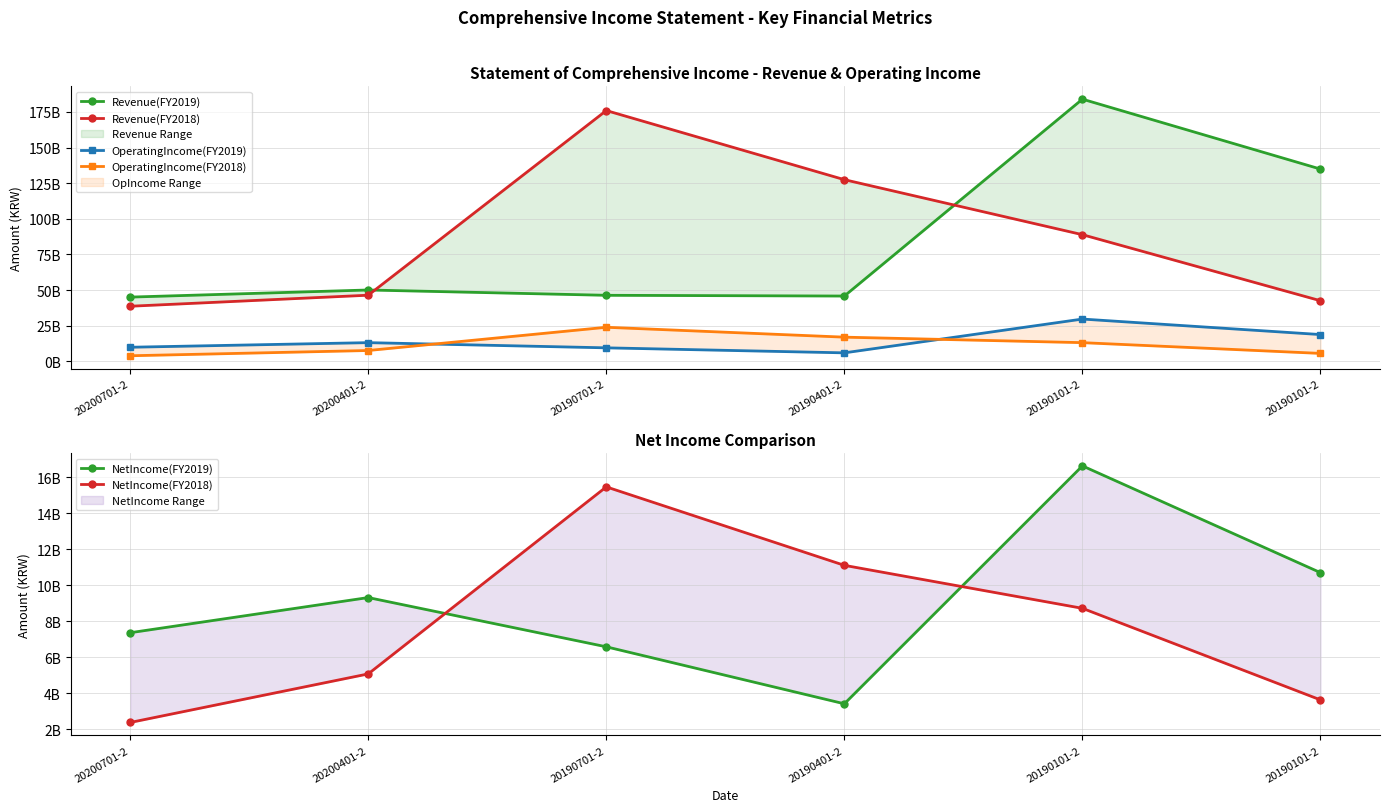

True or false: Revenue(FY2018) and NetIncome(FY2018) cross at least once.

False